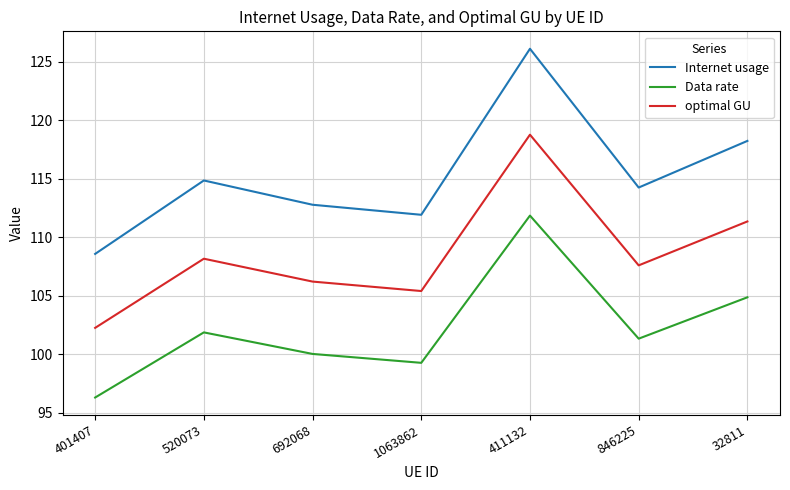

What position from the left is 411132?

5